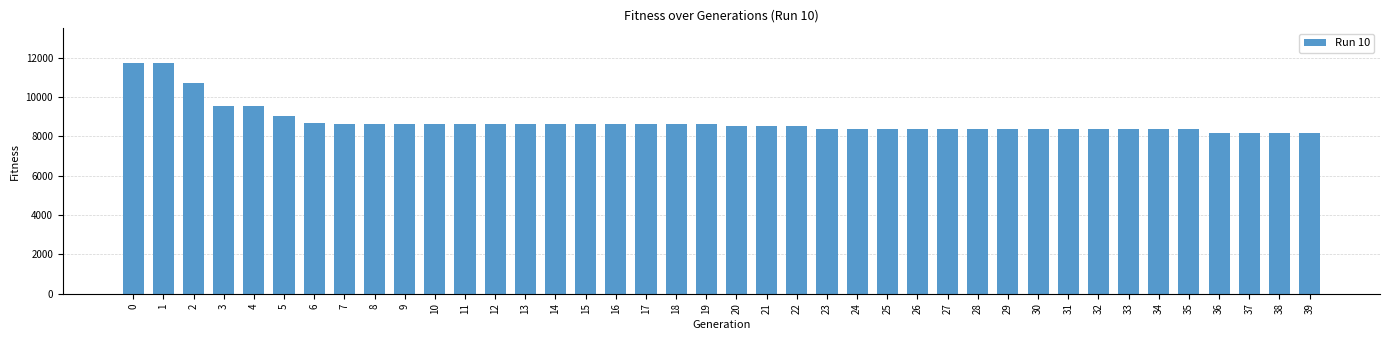

What is the sum of the values at 27 and 15?

17009